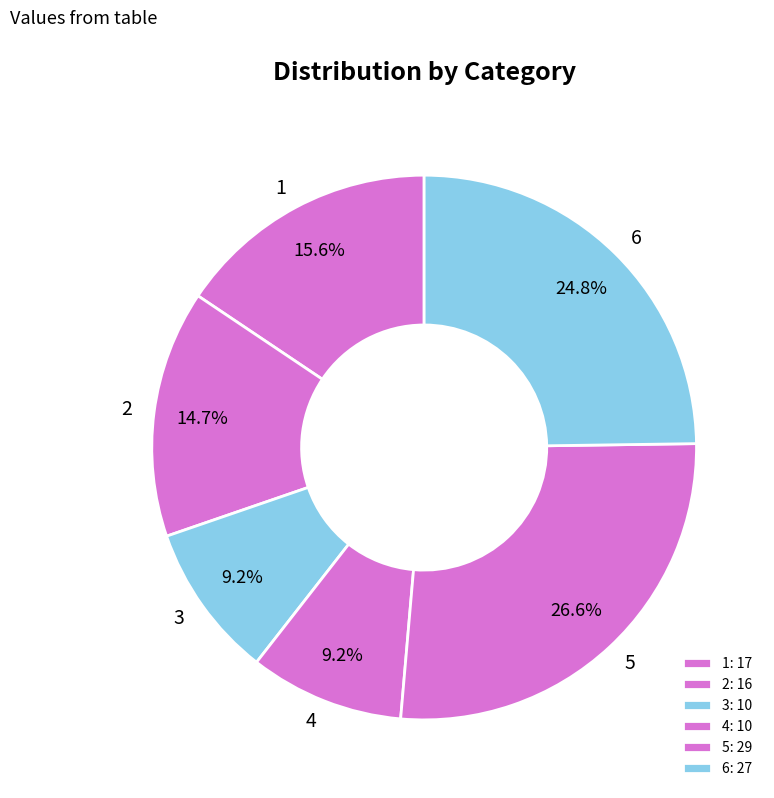

How many slices are in this pie chart?

6